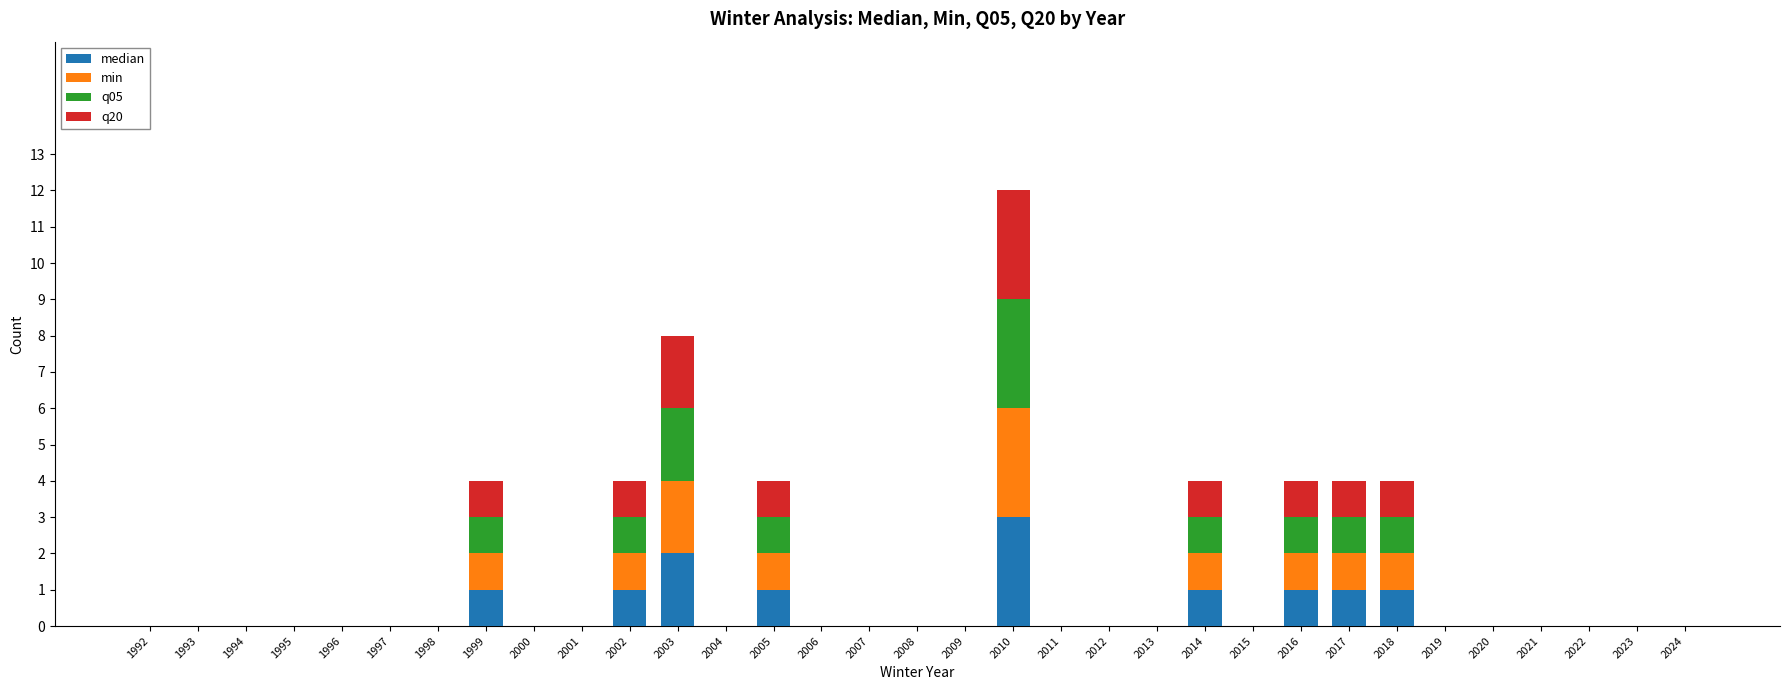

What is the maximum value for median?

3